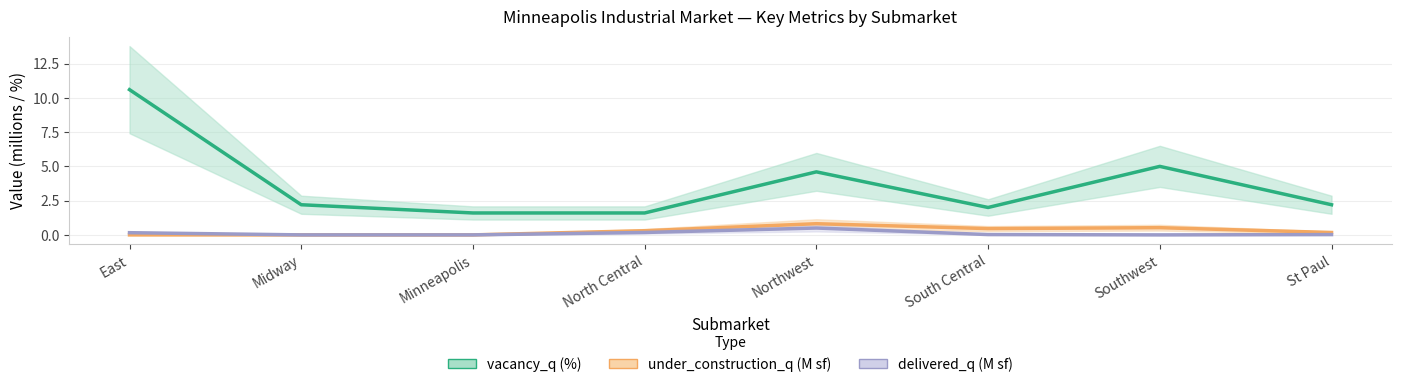

True or false: delivered_q and under_construction_q cross at least once.

False